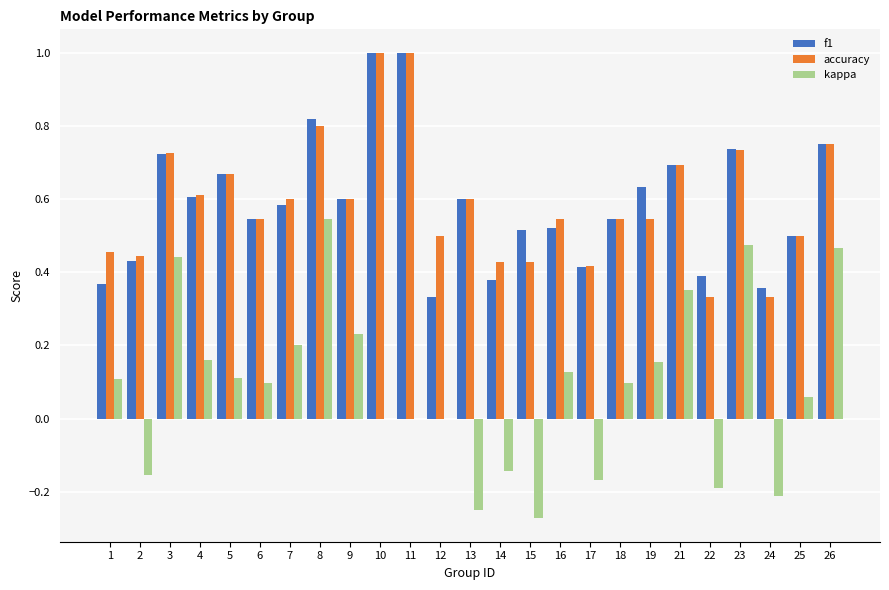

What is the highest value of the accuracy series?

1.0